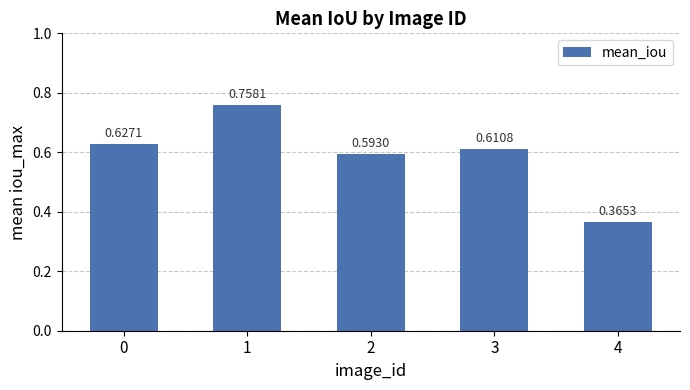

True or false: the data shows 0.2 at 2.

False